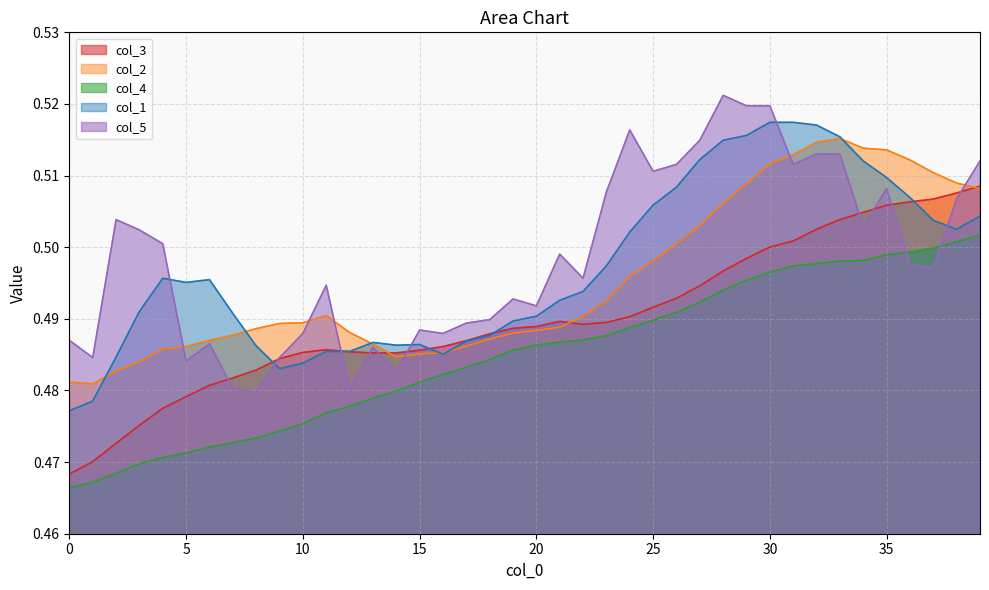

Reading left to right, extract all data points from this chart.

col_3: 0.5	0.5	0.5	0.5	0.5	0.5	0.5	0.5	0.5	0.5	0.5	0.5	0.5	0.5	0.5	0.5	0.5	0.5	0.5	0.5	0.5	0.5	0.5	0.5	0.5	0.5	0.5	0.5	0.5	0.5	0.5	0.5	0.5	0.5	0.5	0.5	0.5	0.5	0.5	0.5
col_2: 0.5	0.5	0.5	0.5	0.5	0.5	0.5	0.5	0.5	0.5	0.5	0.5	0.5	0.5	0.5	0.5	0.5	0.5	0.5	0.5	0.5	0.5	0.5	0.5	0.5	0.5	0.5	0.5	0.5	0.5	0.5	0.5	0.5	0.5	0.5	0.5	0.5	0.5	0.5	0.5
col_4: 0.5	0.5	0.5	0.5	0.5	0.5	0.5	0.5	0.5	0.5	0.5	0.5	0.5	0.5	0.5	0.5	0.5	0.5	0.5	0.5	0.5	0.5	0.5	0.5	0.5	0.5	0.5	0.5	0.5	0.5	0.5	0.5	0.5	0.5	0.5	0.5	0.5	0.5	0.5	0.5
col_1: 0.5	0.5	0.5	0.5	0.5	0.5	0.5	0.5	0.5	0.5	0.5	0.5	0.5	0.5	0.5	0.5	0.5	0.5	0.5	0.5	0.5	0.5	0.5	0.5	0.5	0.5	0.5	0.5	0.5	0.5	0.5	0.5	0.5	0.5	0.5	0.5	0.5	0.5	0.5	0.5
col_5: 0.5	0.5	0.5	0.5	0.5	0.5	0.5	0.5	0.5	0.5	0.5	0.5	0.5	0.5	0.5	0.5	0.5	0.5	0.5	0.5	0.5	0.5	0.5	0.5	0.5	0.5	0.5	0.5	0.5	0.5	0.5	0.5	0.5	0.5	0.5	0.5	0.5	0.5	0.5	0.5